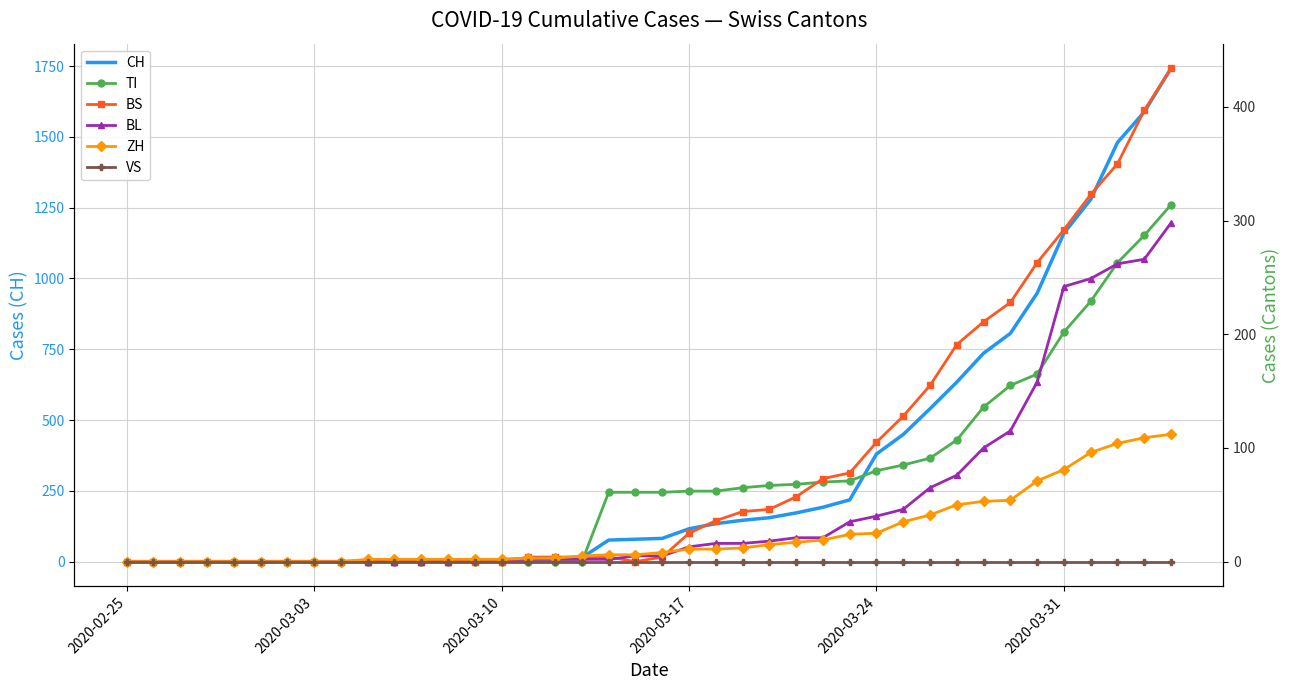

What is the highest value of the CH series?

1742